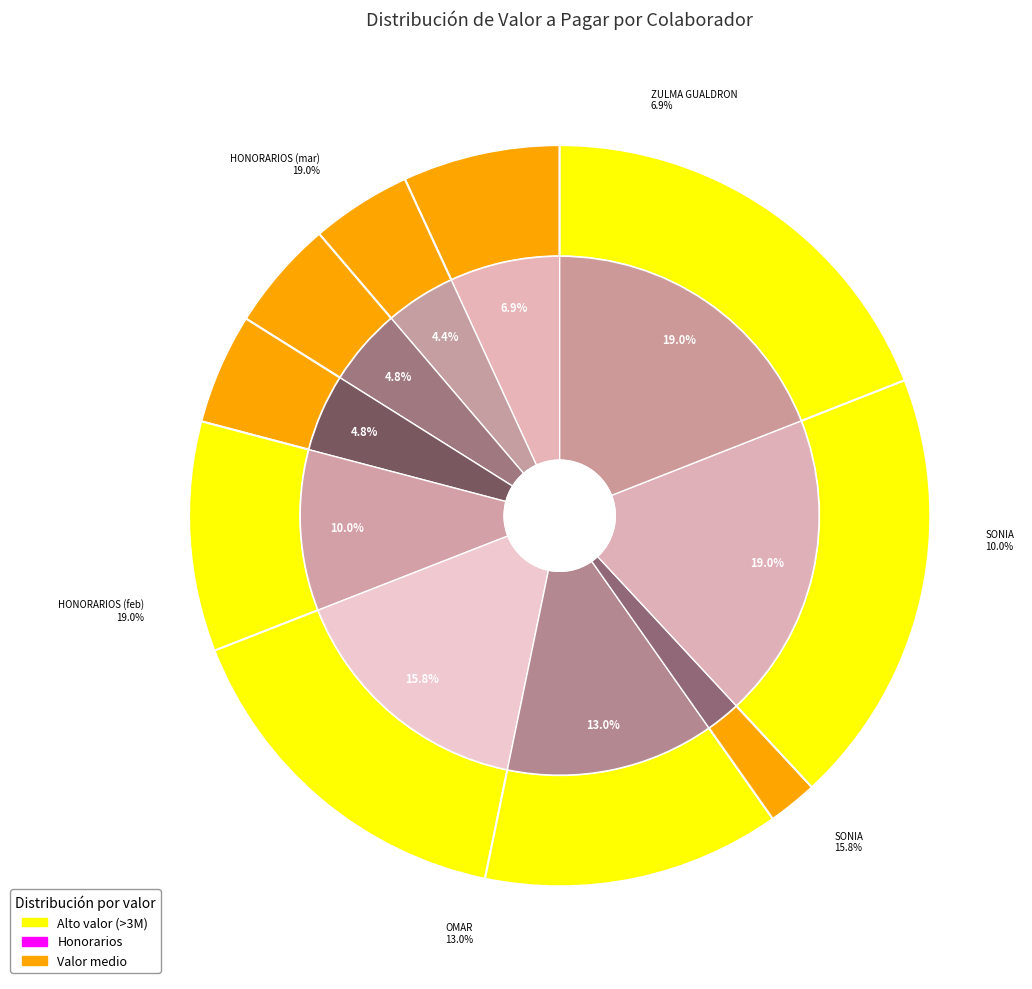

How many slices are in this pie chart?

10